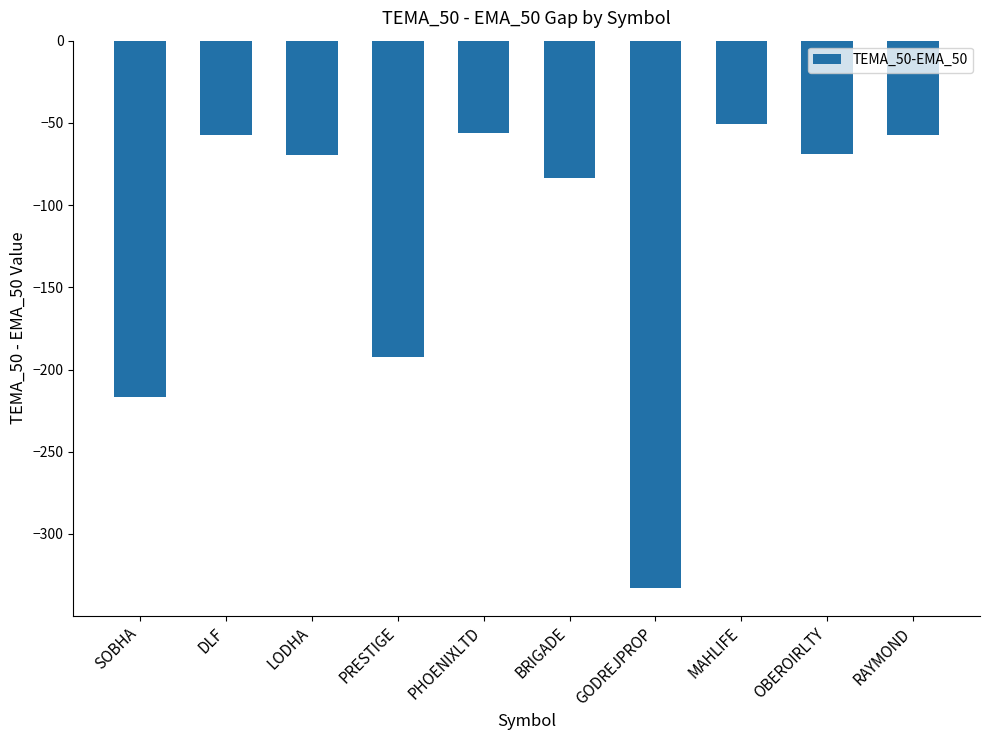

At which category does the chart reach its minimum across all series?

GODREJPROP